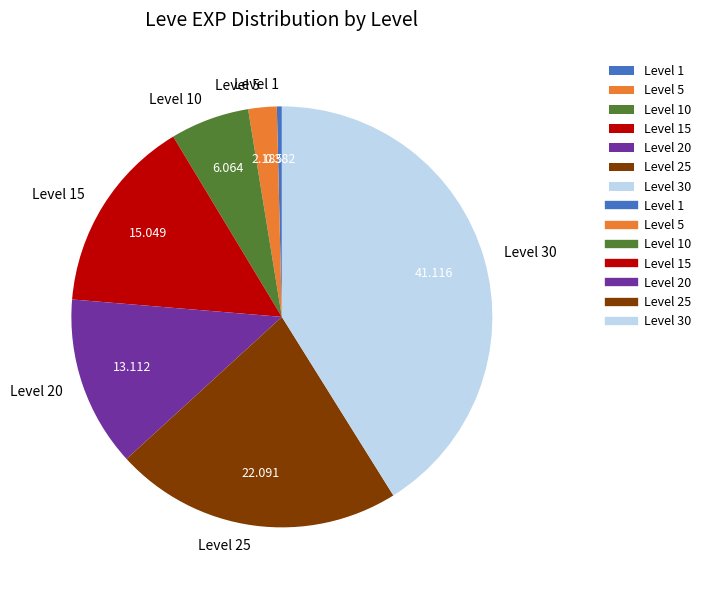

True or false: Level 10 accounts for 6% of the total.

True